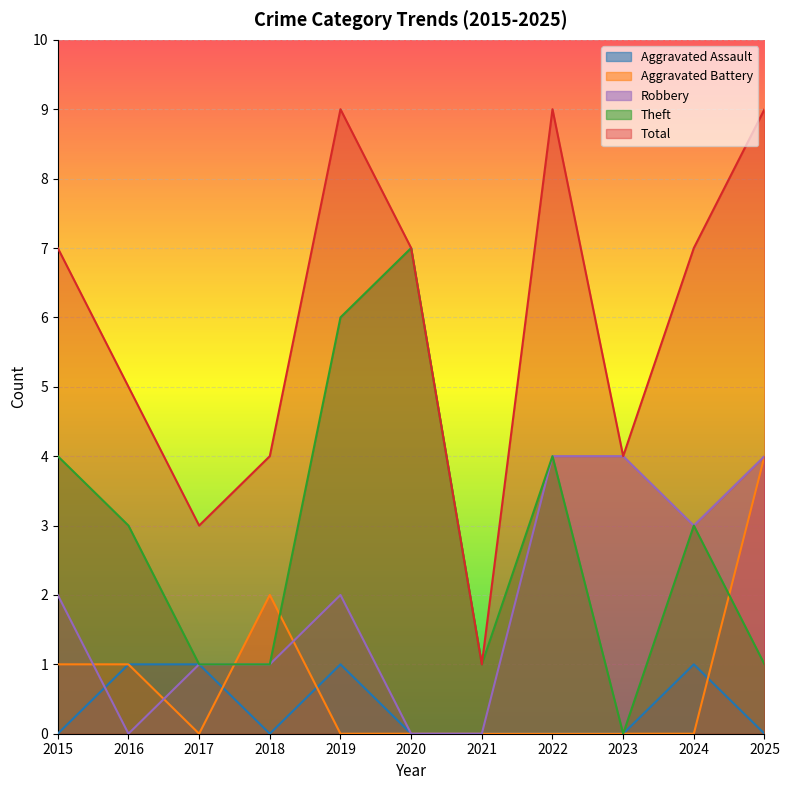

What is the highest value of the Aggravated Assault series?

1